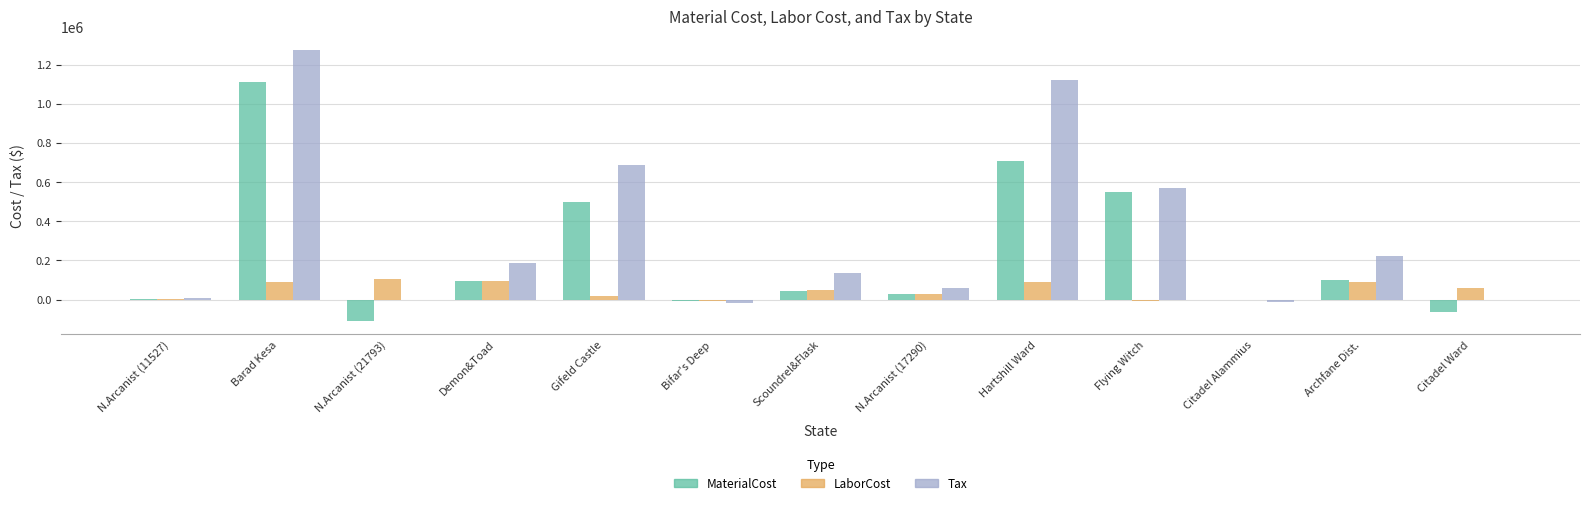

True or false: LaborCost has a value of 61017.4 at Citadel Ward.

True